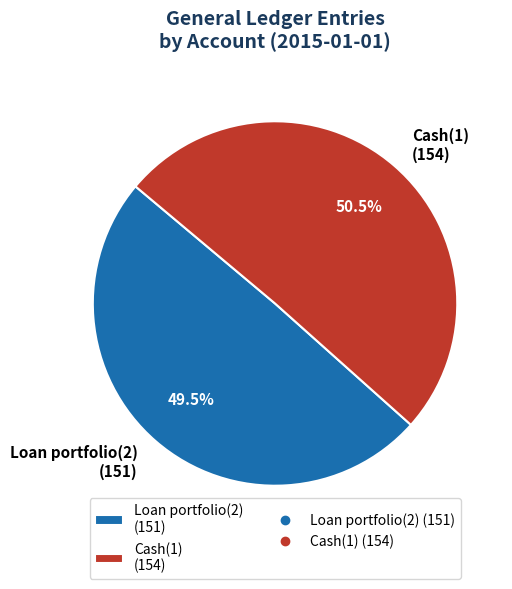

Count the number of slices in the pie.

2